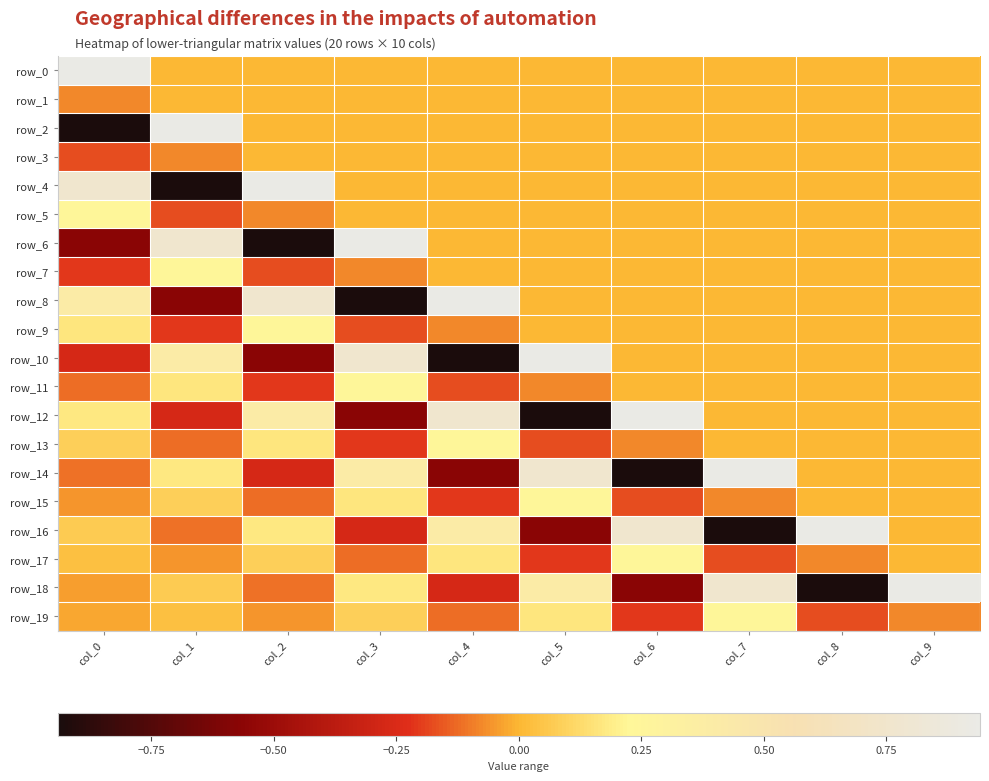

The value of row_9 at col_6 is 0.0. True or false?

True